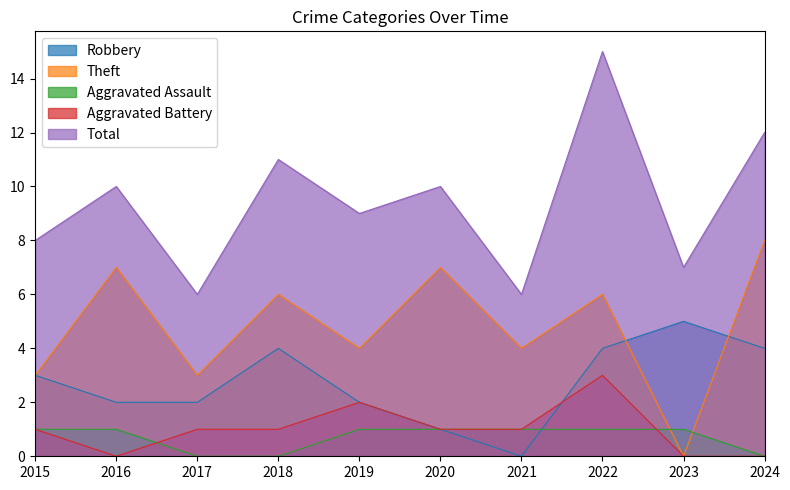

True or false: Total and Theft intersect in this chart.

False